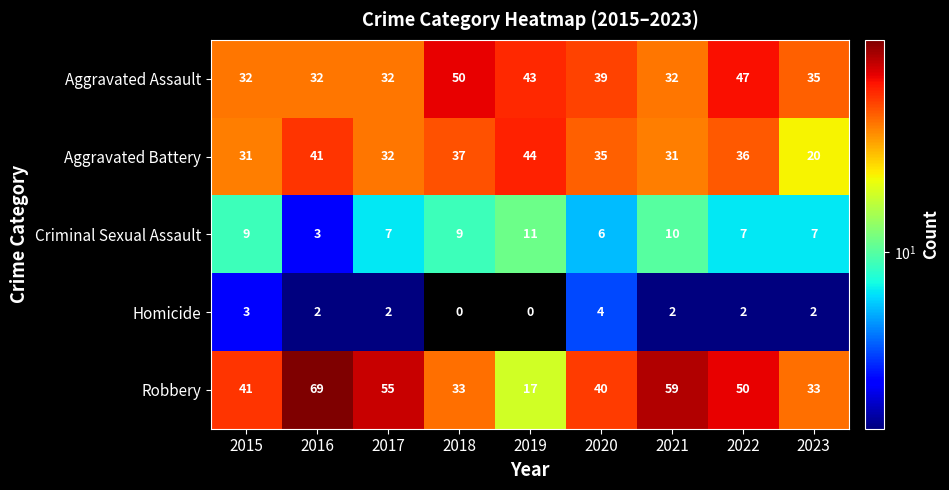

What is the sum of the Robbery values at 2015 and 2021?

100